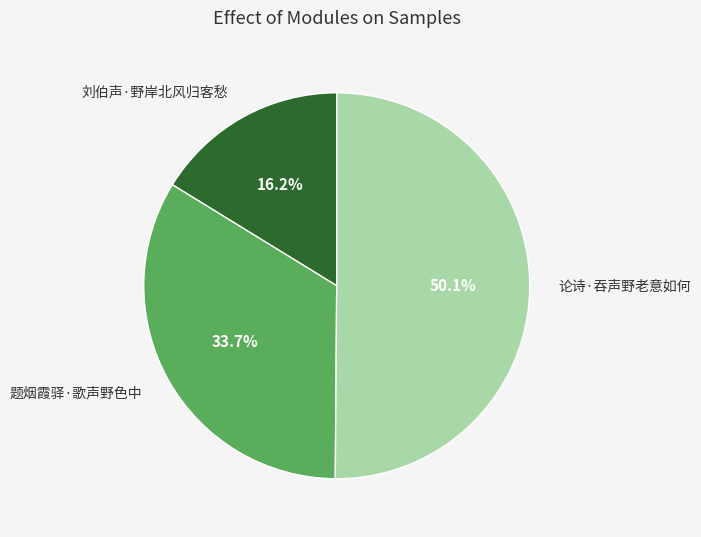

To the nearest percent, what is the difference between the largest and smallest slice percentages?

34%